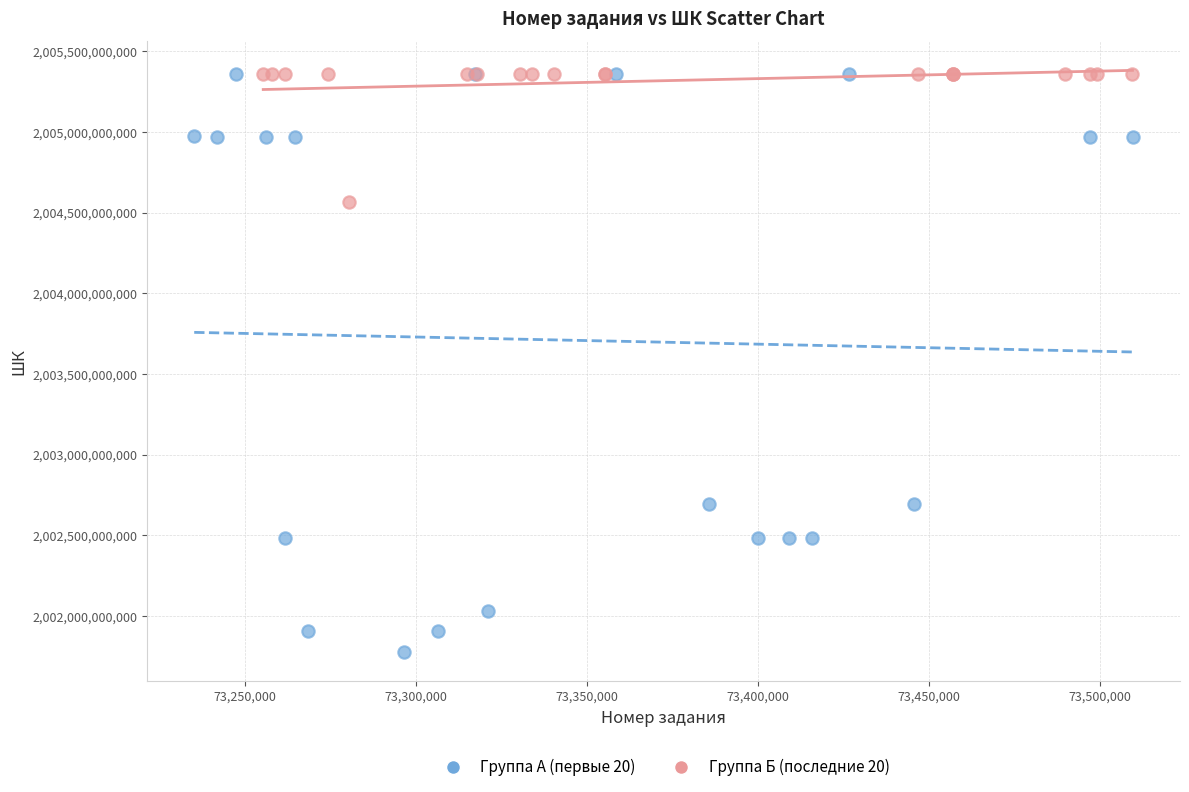

Which series reaches the minimum Y coordinate?

Группа А (первые 20)